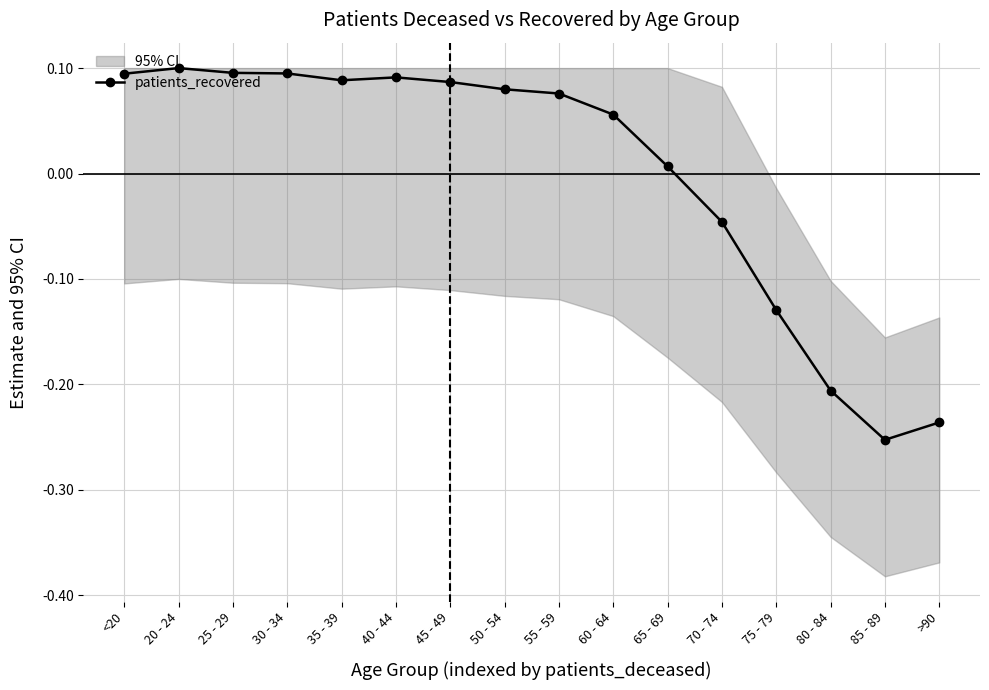

How many values are below zero?

5